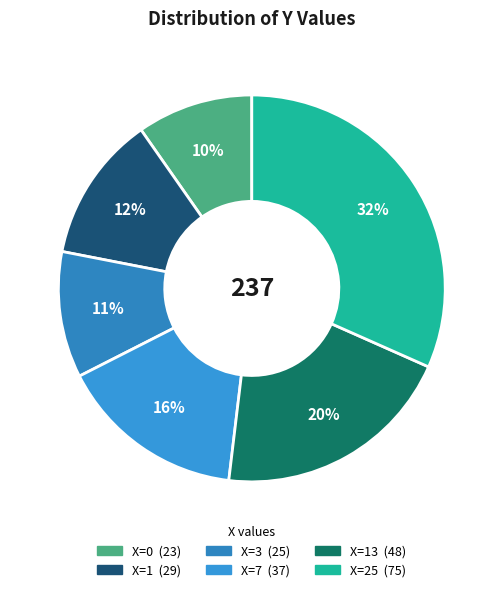

Count the number of slices in the pie.

6